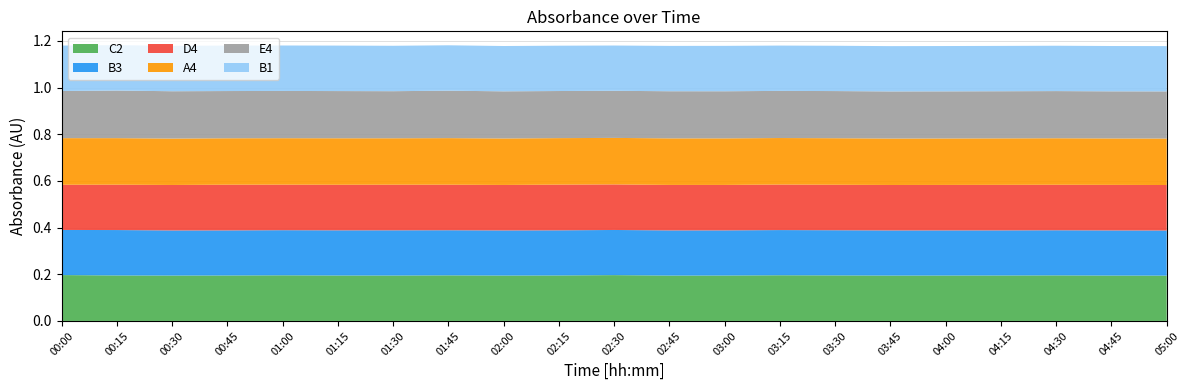

Reading left to right, transcribe all the data shown in this chart.

C2: 00:00=0.2	00:15=0.2	00:30=0.2	00:45=0.2	01:00=0.2	01:15=0.2	01:30=0.2	01:45=0.2	02:00=0.2	02:15=0.2	02:30=0.2	02:45=0.2	03:00=0.2	03:15=0.2	03:30=0.2	03:45=0.2	04:00=0.2	04:15=0.2	04:30=0.2	04:45=0.2	05:00=0.2
B3: 00:00=0.2	00:15=0.2	00:30=0.2	00:45=0.2	01:00=0.2	01:15=0.2	01:30=0.2	01:45=0.2	02:00=0.2	02:15=0.2	02:30=0.2	02:45=0.2	03:00=0.2	03:15=0.2	03:30=0.2	03:45=0.2	04:00=0.2	04:15=0.2	04:30=0.2	04:45=0.2	05:00=0.2
D4: 00:00=0.2	00:15=0.2	00:30=0.2	00:45=0.2	01:00=0.2	01:15=0.2	01:30=0.2	01:45=0.2	02:00=0.2	02:15=0.2	02:30=0.2	02:45=0.2	03:00=0.2	03:15=0.2	03:30=0.2	03:45=0.2	04:00=0.2	04:15=0.2	04:30=0.2	04:45=0.2	05:00=0.2
A4: 00:00=0.2	00:15=0.2	00:30=0.2	00:45=0.2	01:00=0.2	01:15=0.2	01:30=0.2	01:45=0.2	02:00=0.2	02:15=0.2	02:30=0.2	02:45=0.2	03:00=0.2	03:15=0.2	03:30=0.2	03:45=0.2	04:00=0.2	04:15=0.2	04:30=0.2	04:45=0.2	05:00=0.2
E4: 00:00=0.2	00:15=0.2	00:30=0.2	00:45=0.2	01:00=0.2	01:15=0.2	01:30=0.2	01:45=0.2	02:00=0.2	02:15=0.2	02:30=0.2	02:45=0.2	03:00=0.2	03:15=0.2	03:30=0.2	03:45=0.2	04:00=0.2	04:15=0.2	04:30=0.2	04:45=0.2	05:00=0.2
B1: 00:00=0.2	00:15=0.2	00:30=0.2	00:45=0.2	01:00=0.2	01:15=0.2	01:30=0.2	01:45=0.2	02:00=0.2	02:15=0.2	02:30=0.2	02:45=0.2	03:00=0.2	03:15=0.2	03:30=0.2	03:45=0.2	04:00=0.2	04:15=0.2	04:30=0.2	04:45=0.2	05:00=0.2